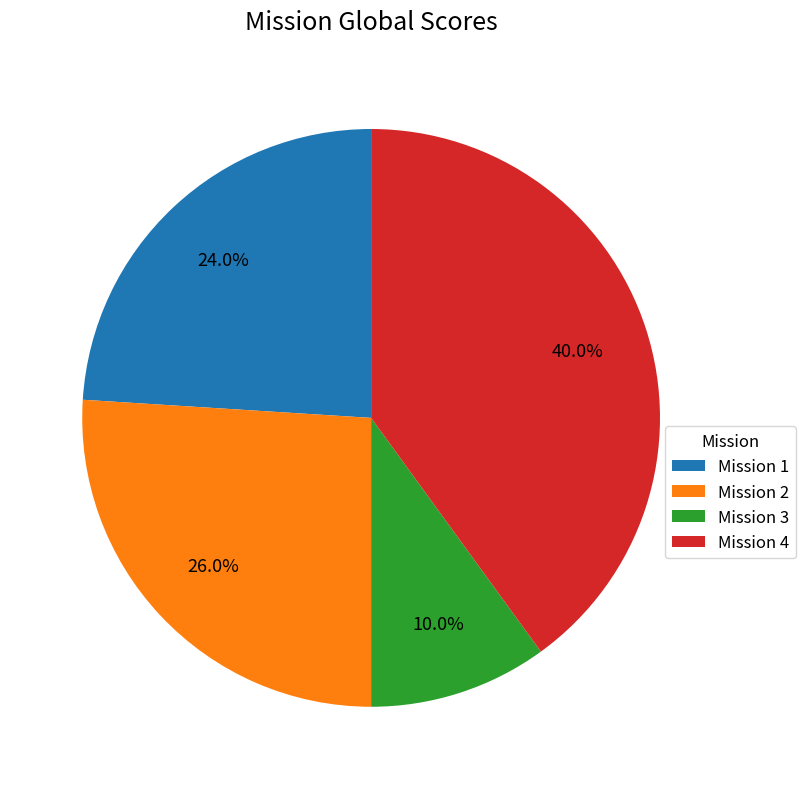

Between Mission 2 and Mission 1, which is larger?

Mission 2